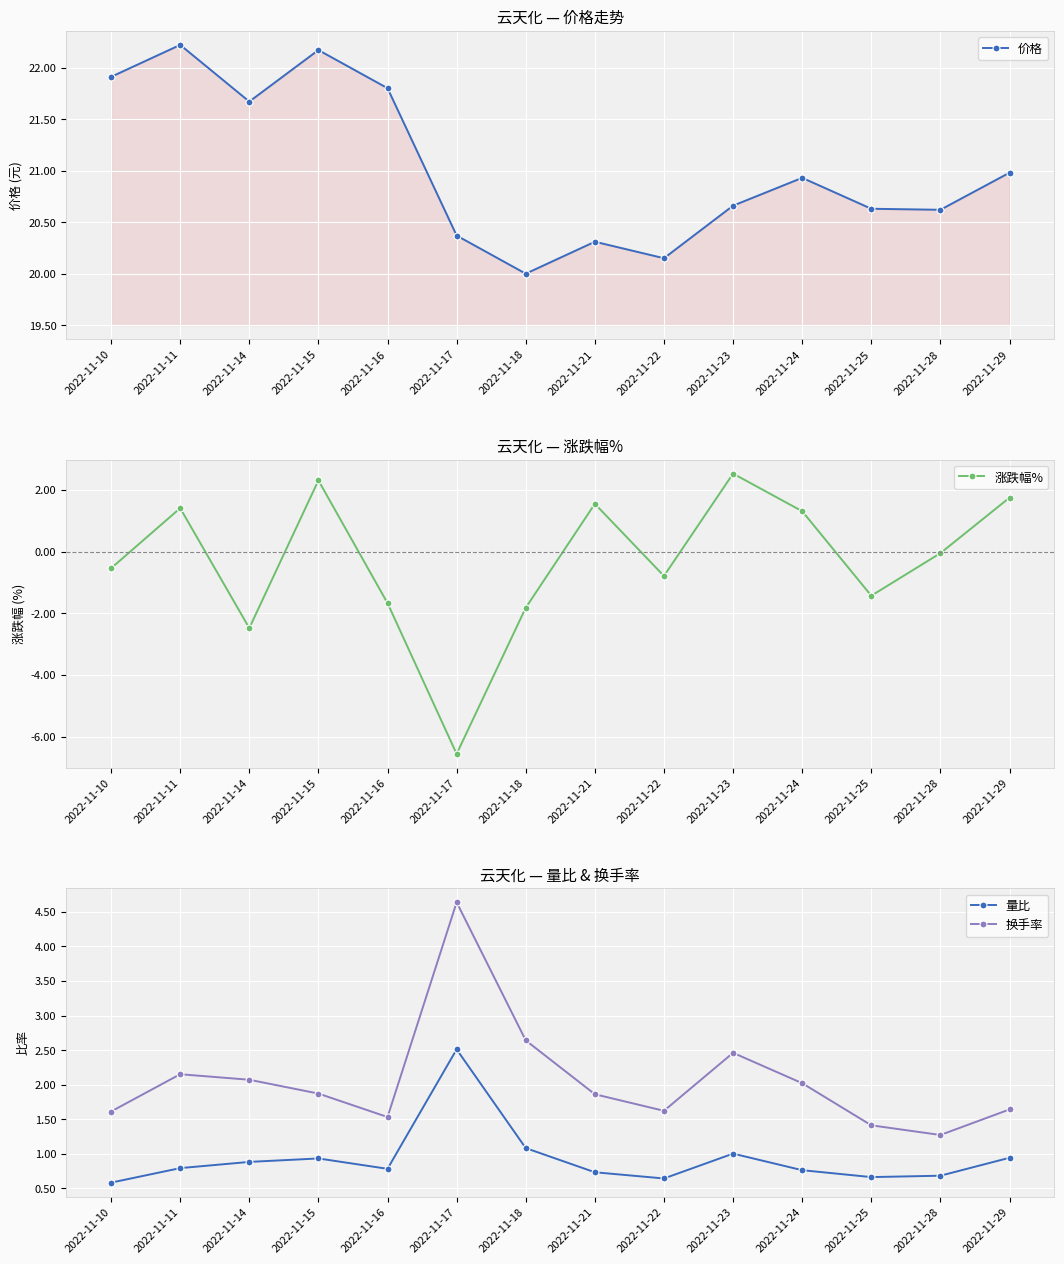

True or false: 价格 and 换手率 intersect in this chart.

False